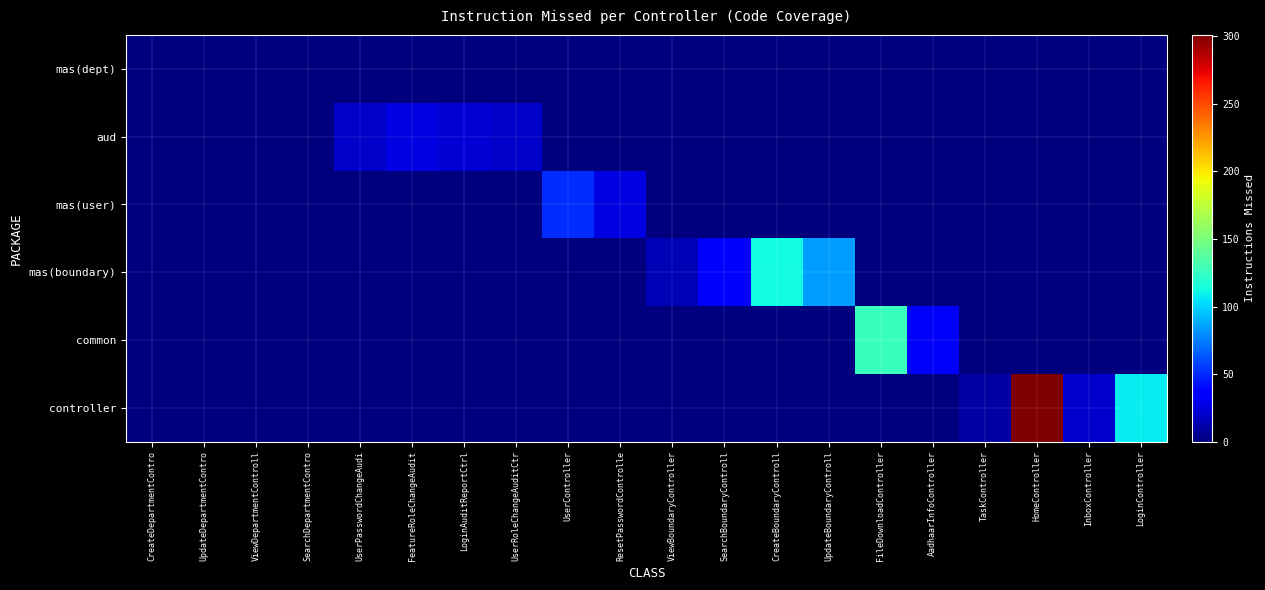

At which category does the chart reach its peak across all series?

HomeController